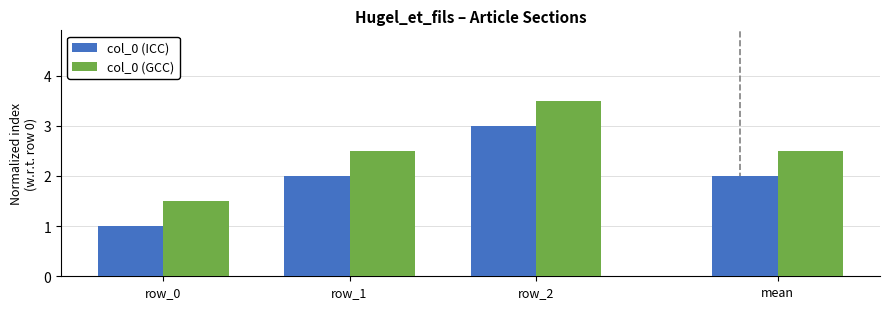

Which has a higher value, row_0 or row_1?

row_1